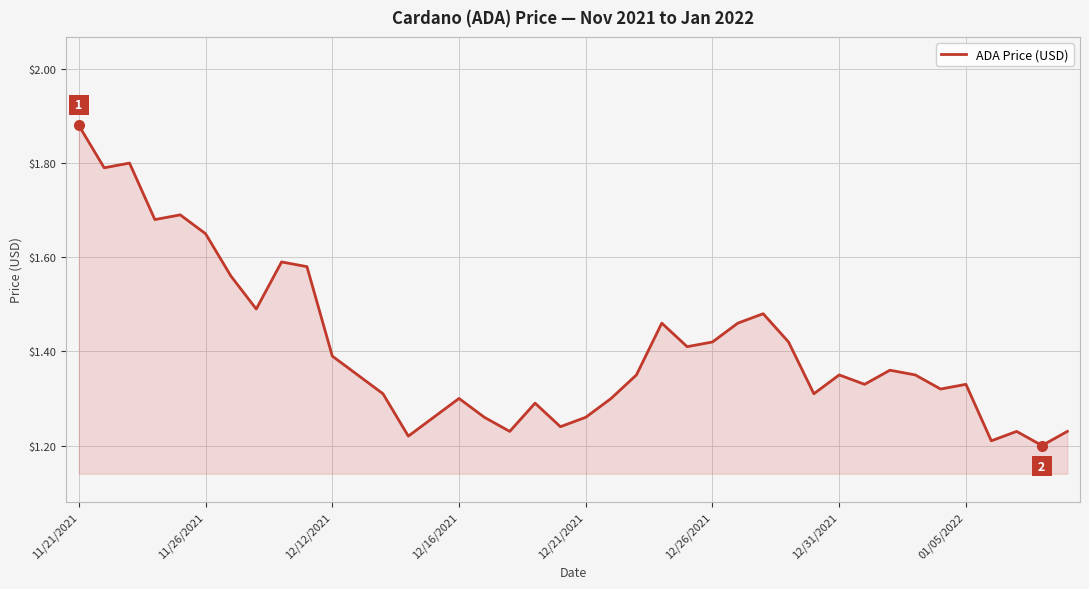

What is the difference between the maximum and minimum values?

0.7